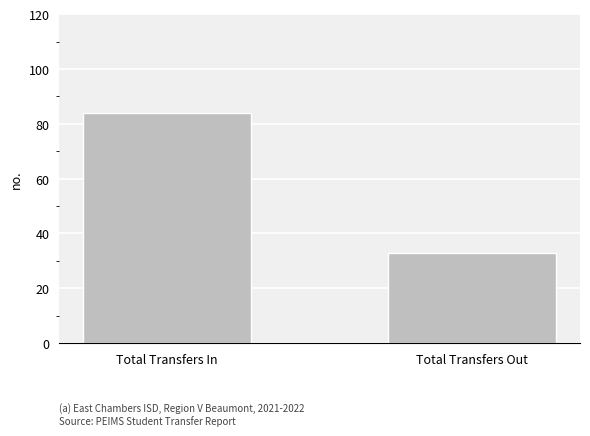

Does the chart contain stacked bars?

No